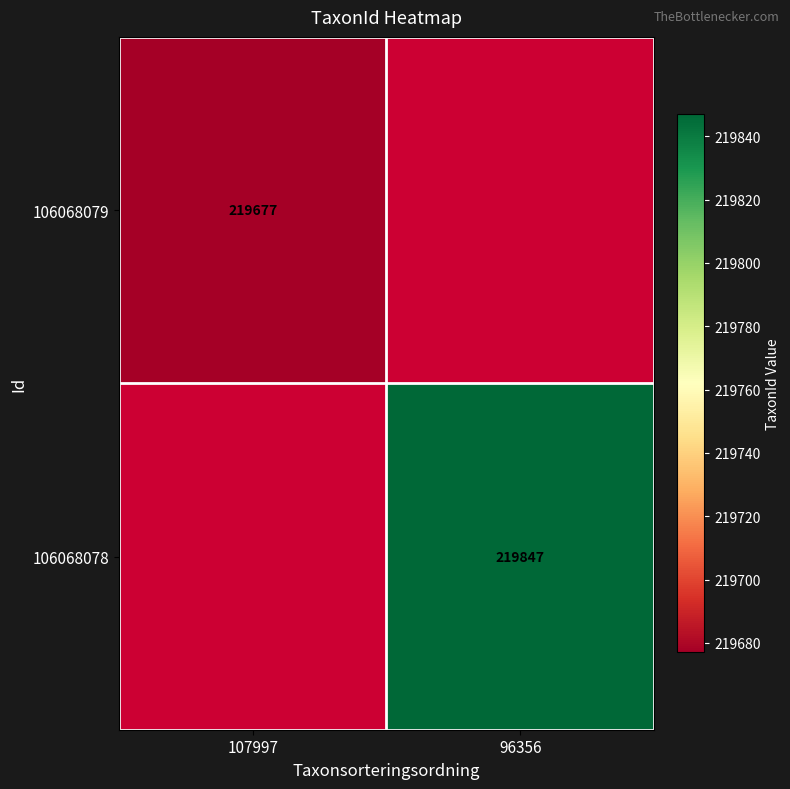

Is it true that 106068078 equals 219847 at 96356?

True